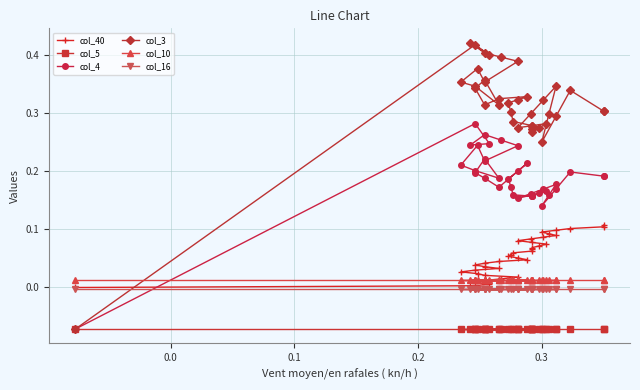

Does the chart have visible grid lines?

Yes